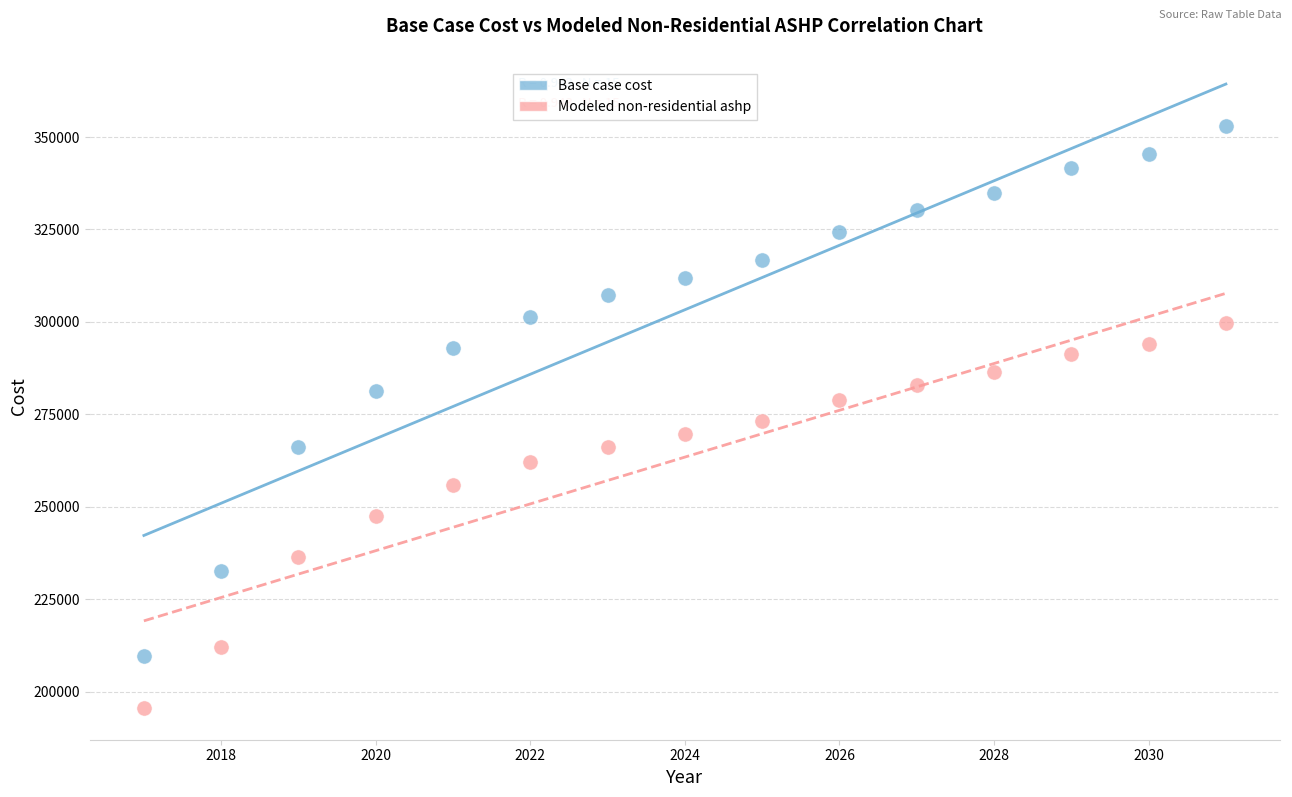

Which series reaches the maximum Y coordinate?

Base case cost